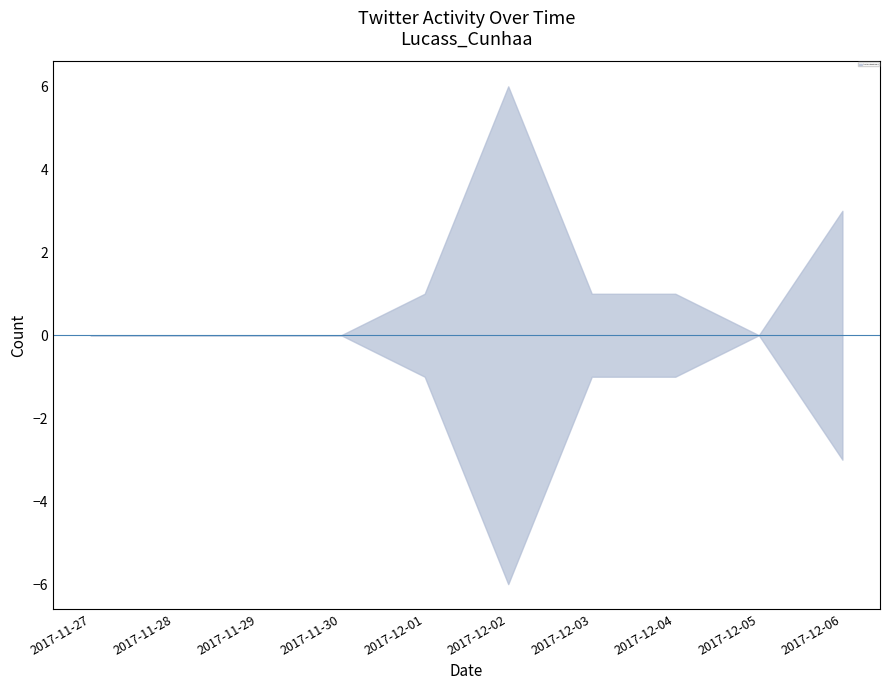

List the series in order of their overall mean, highest first.

favorites, retweets